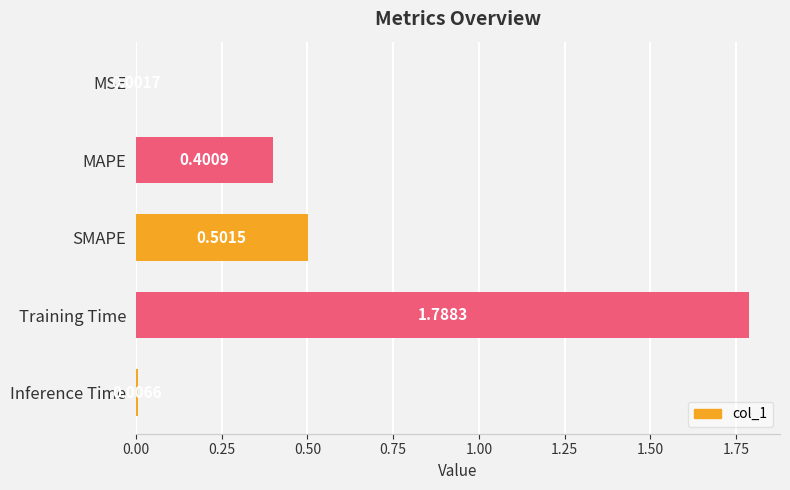

What is the sum of all values?

2.7